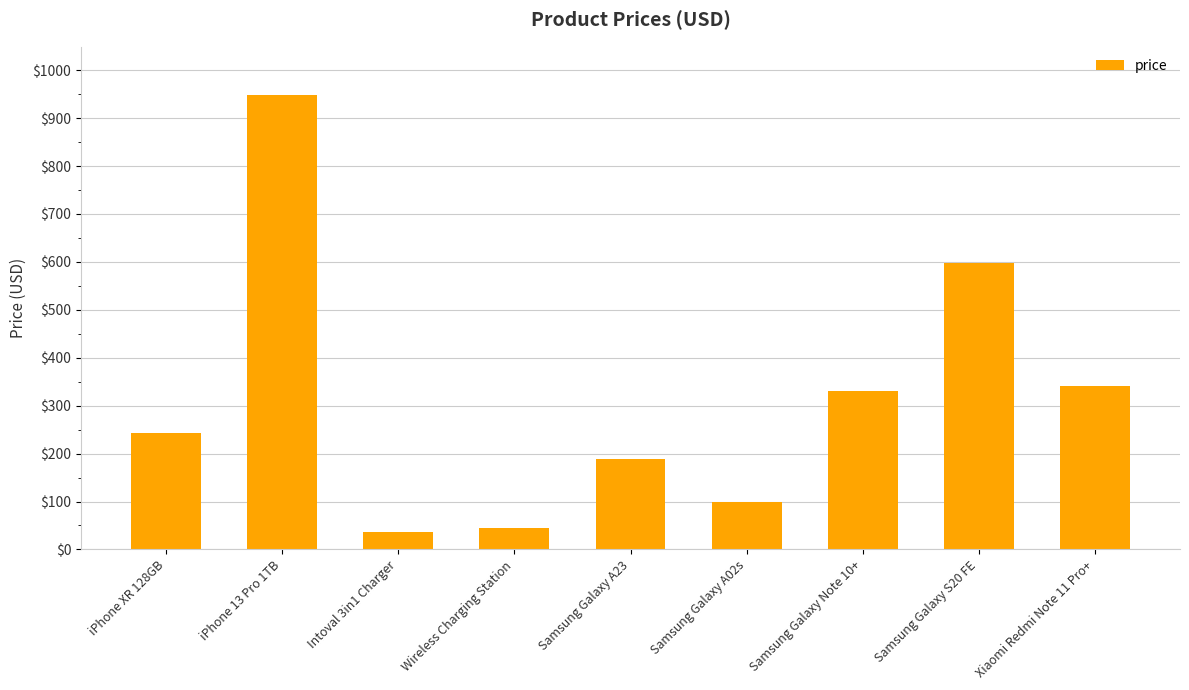

What is the average value?

314